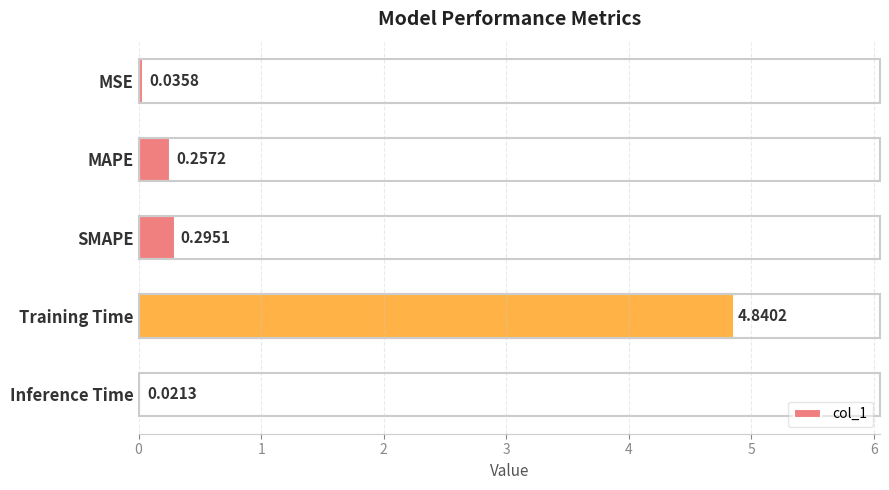

What is the average value?

1.1